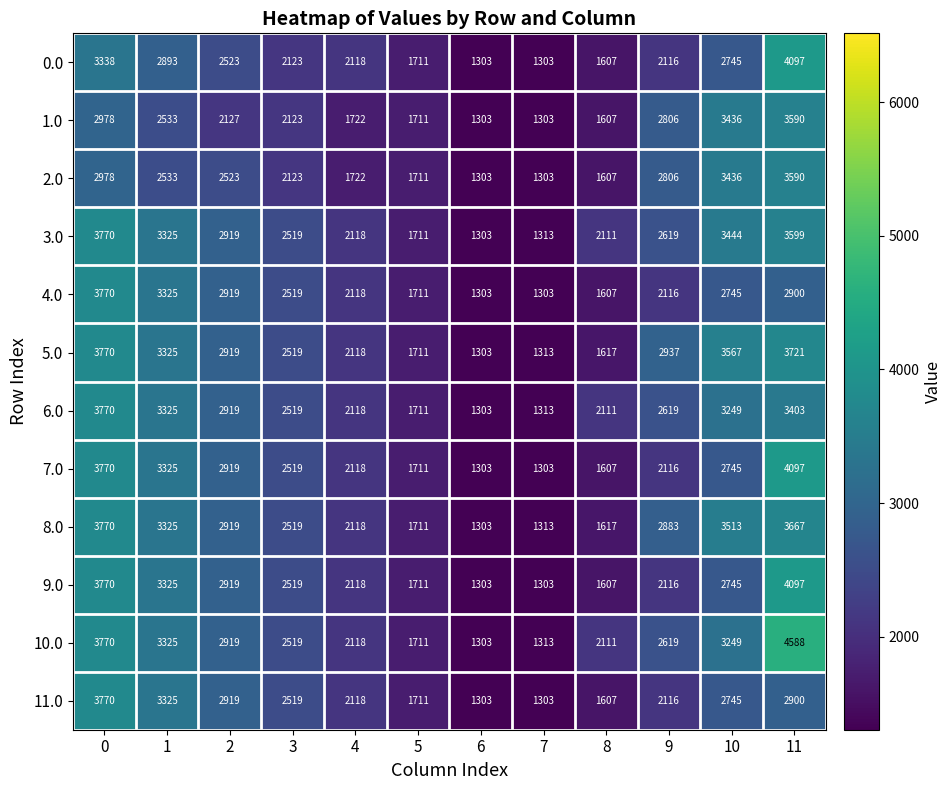

Which category has the highest value across all series?

11